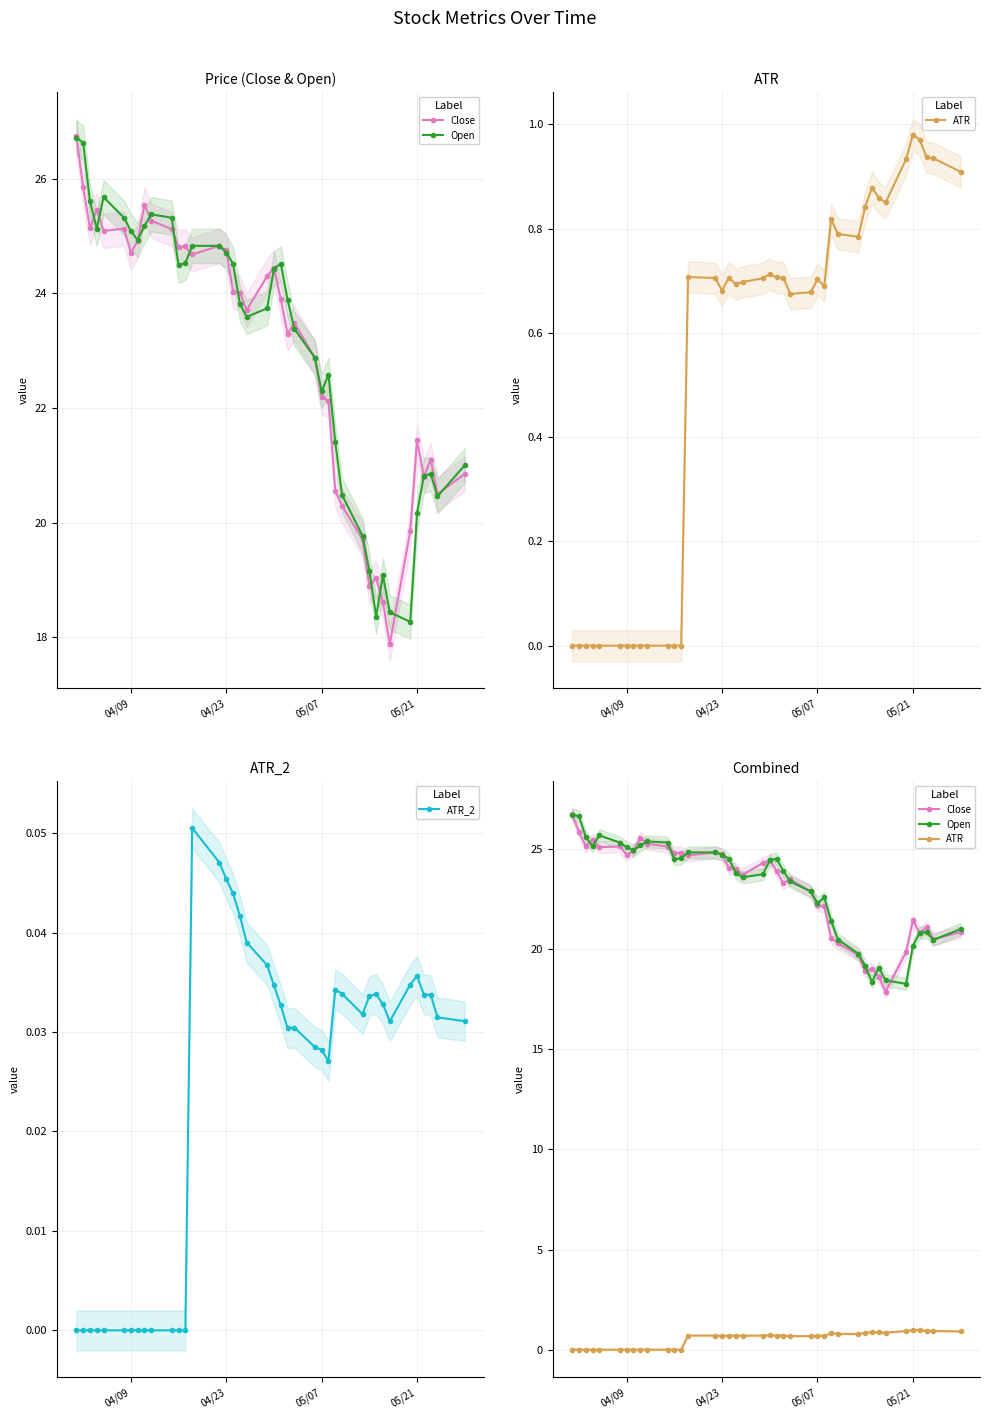

True or false: ATR_2 has more than 0 points higher than both neighbors.

True